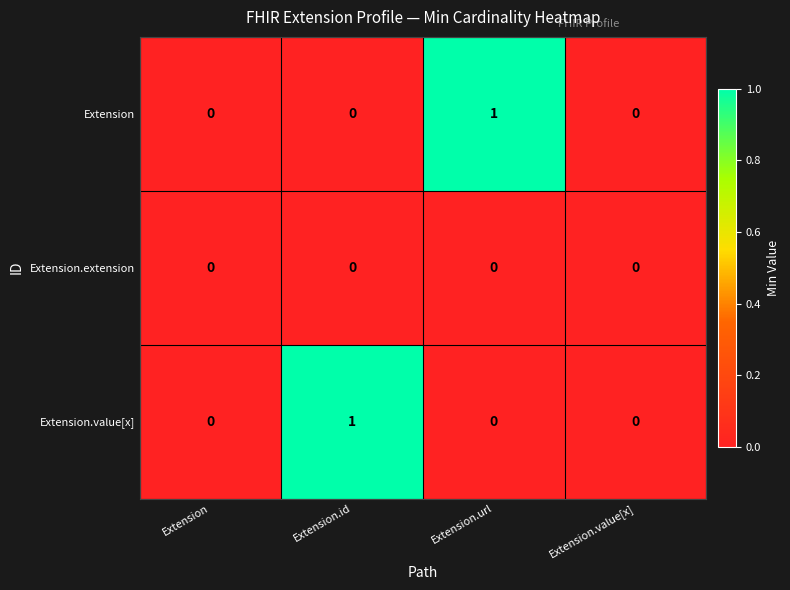

The Extension.extension series shows 0 at Extension.id. True or false?

True